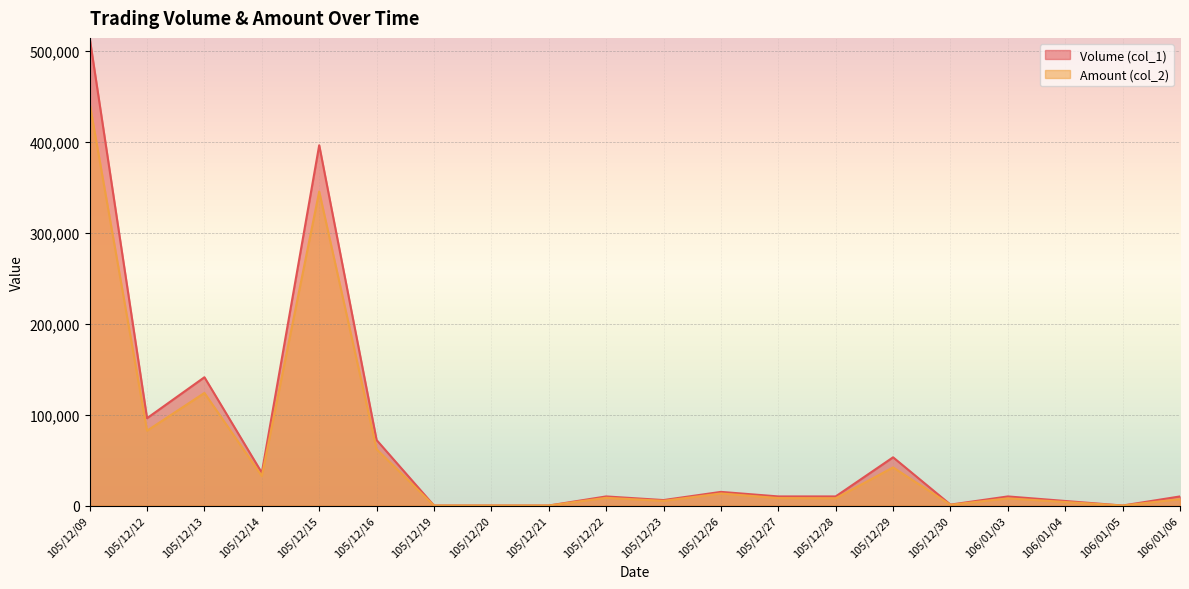

The Volume (col_1) series shows 6384 at 105/12/27. True or false?

False